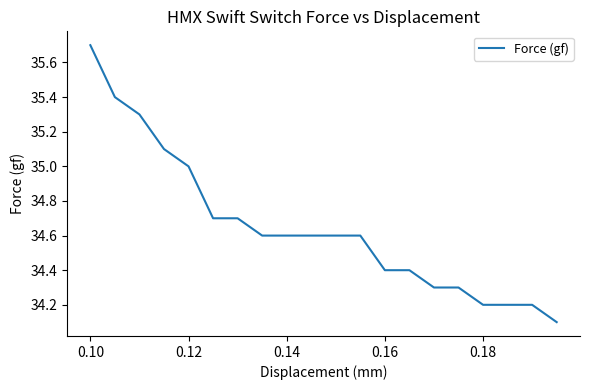

Is this an area chart (filled region under the line)?

No